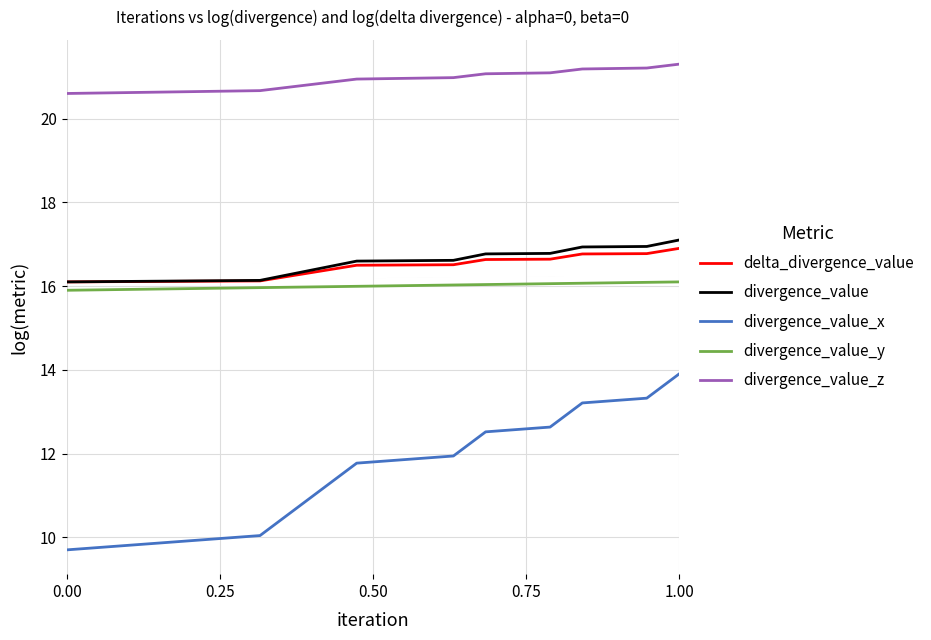

What is the difference between the maximum and minimum values in the divergence_value_x series?

4.2